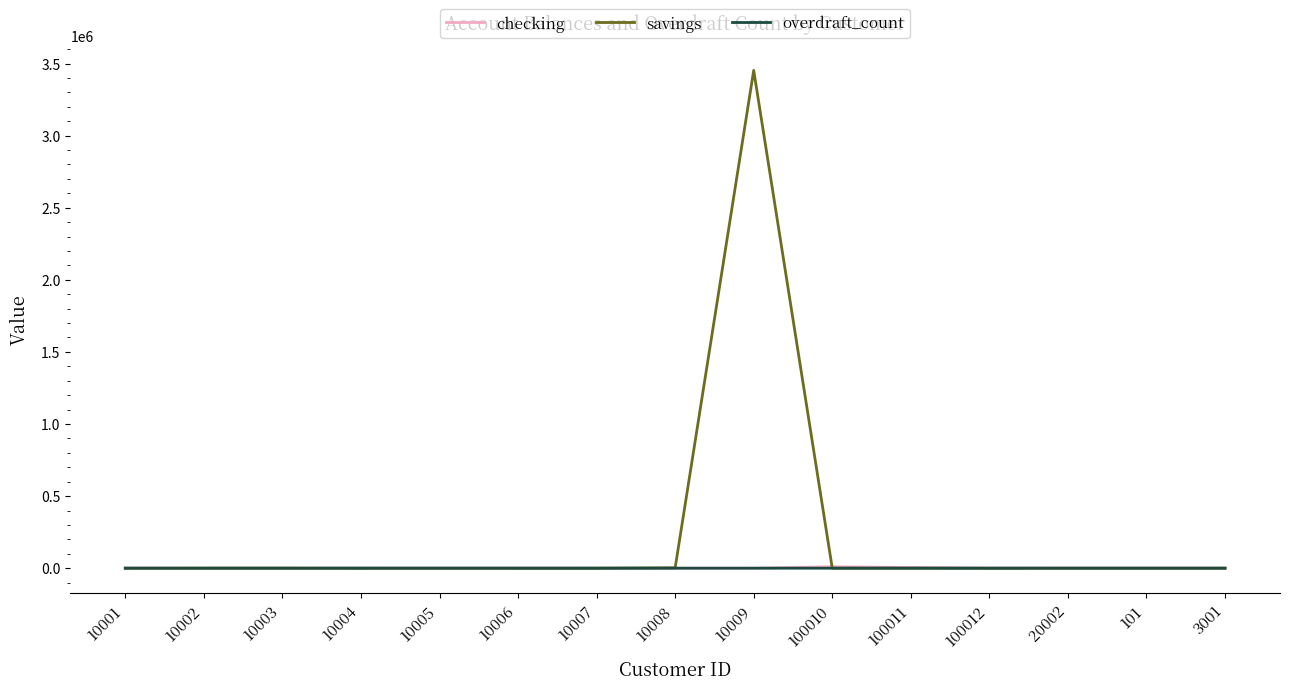

What position from the left is 10005?

5